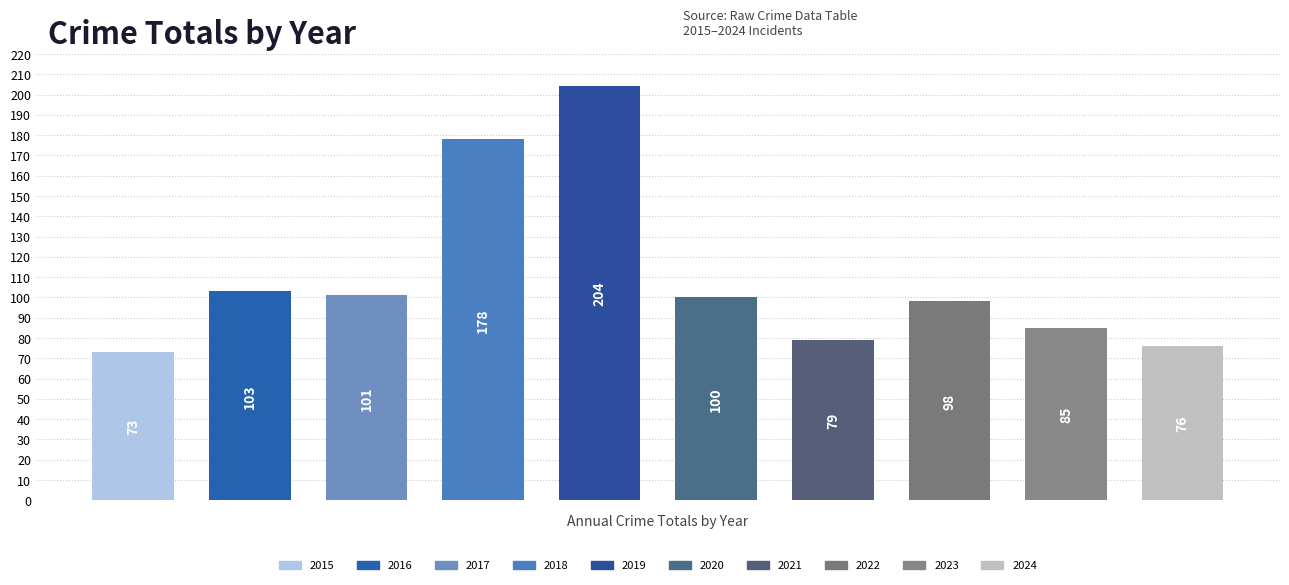

Which category has the lowest value in the Total series?

2015